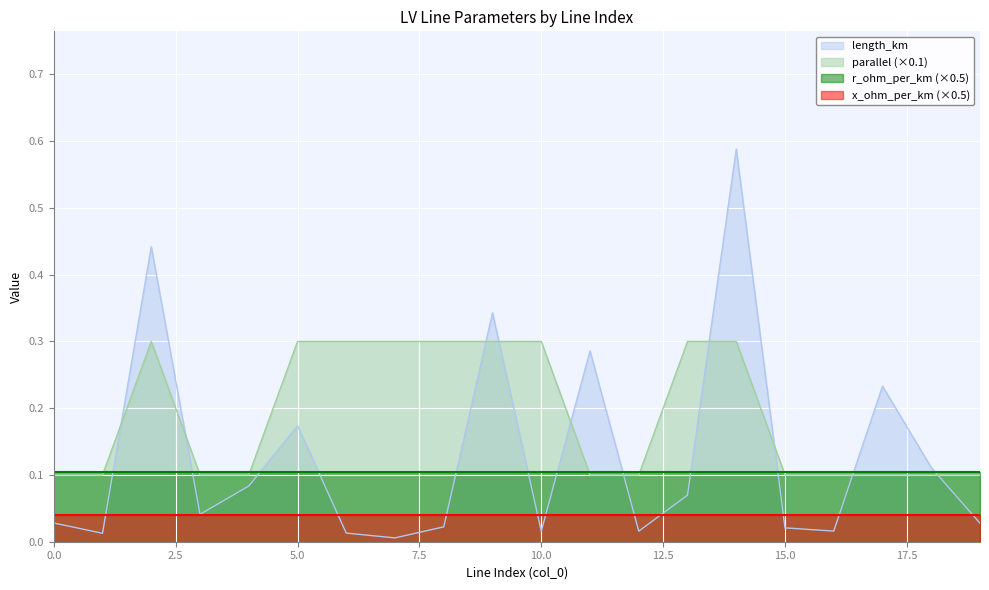

Which category has the highest value in the parallel series?

2